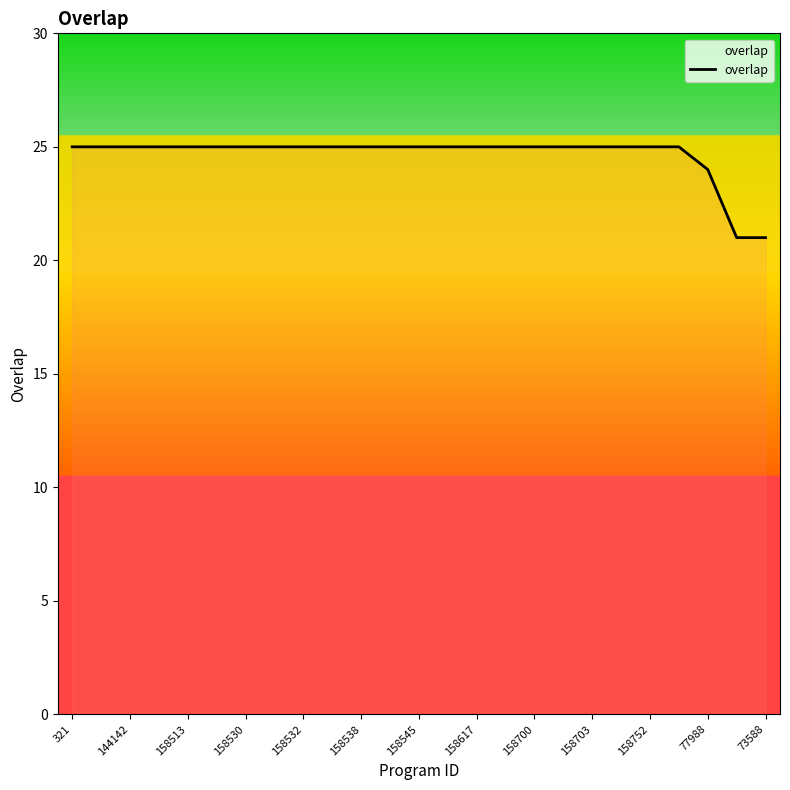

What is the maximum value shown in the chart?

25